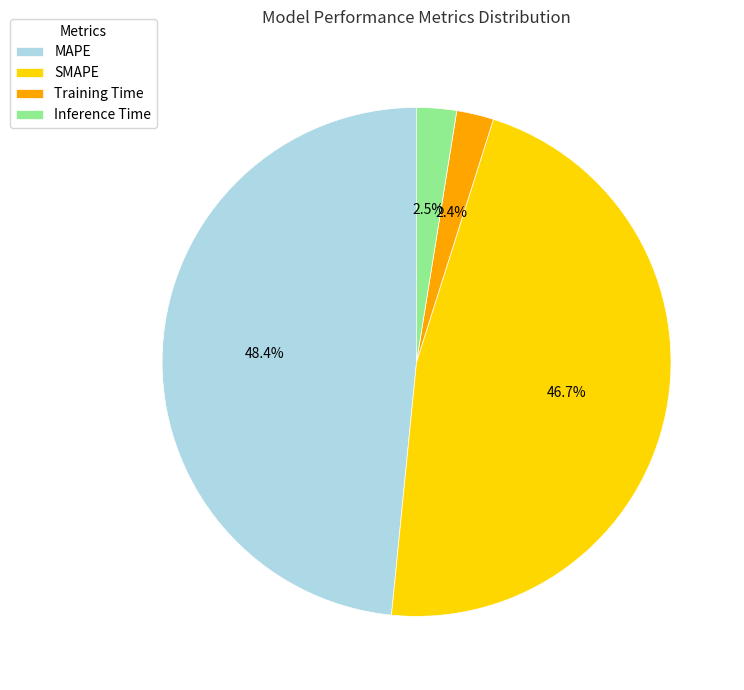

How many slices are in this pie chart?

4